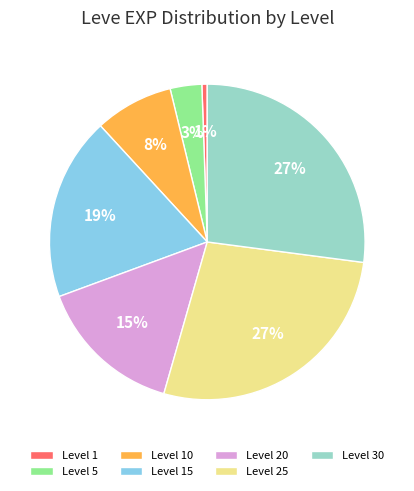

To the nearest percent, what portion does Level 10 represent?

8%